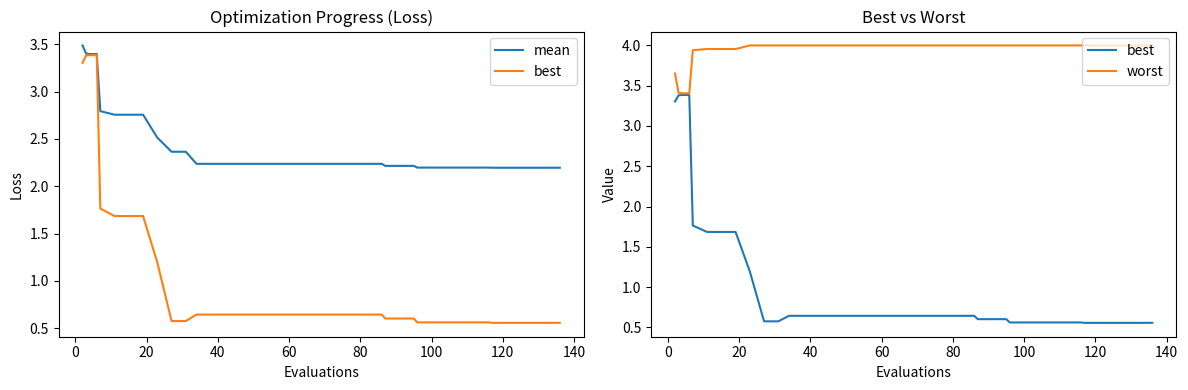

What is the label of the 33rd point from the right?

120